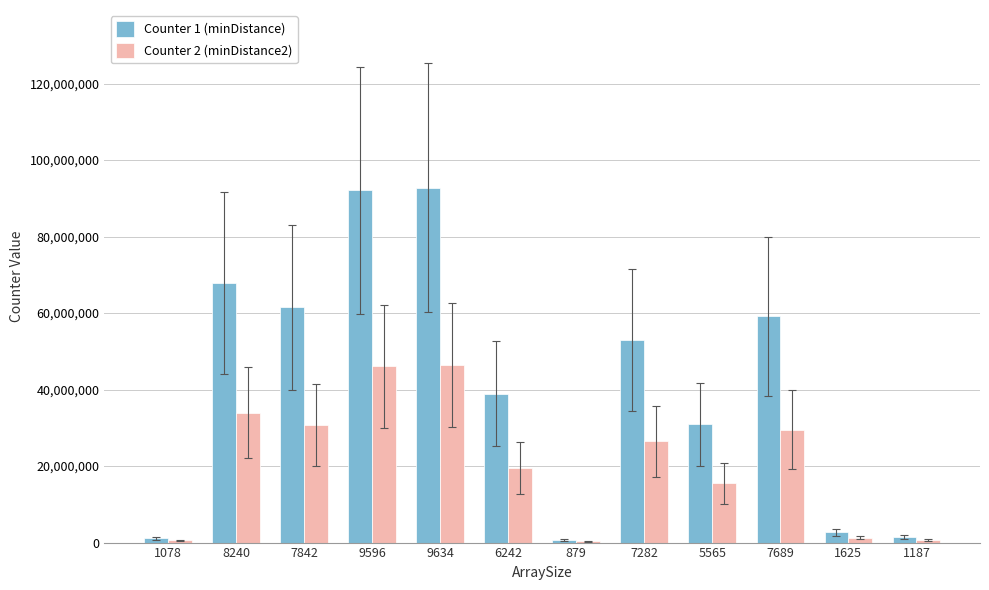

The value of Counter 2 (minDistance2) at 7689 is 29556516. True or false?

True